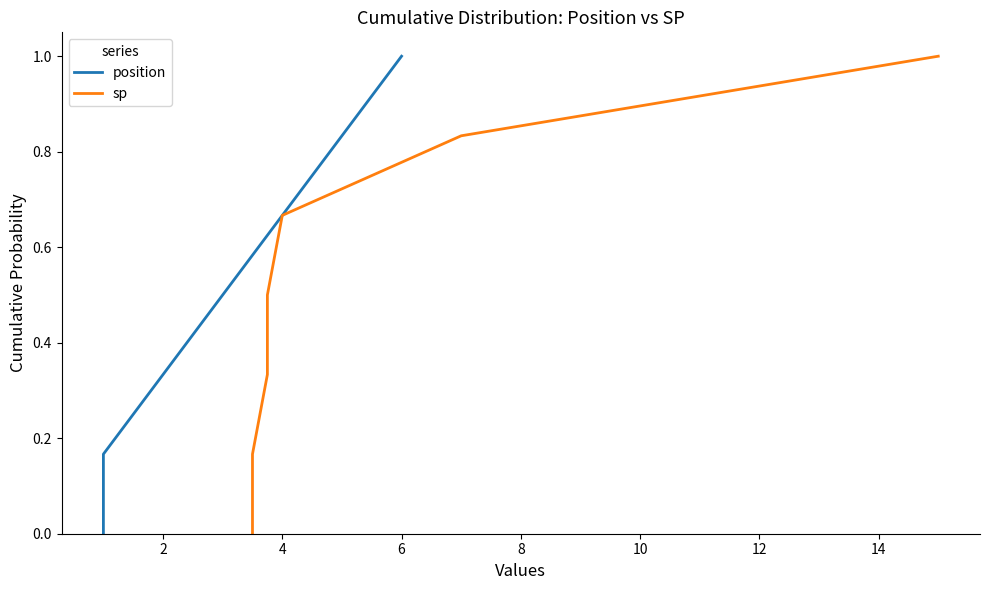

True or false: sp and position intersect in this chart.

False